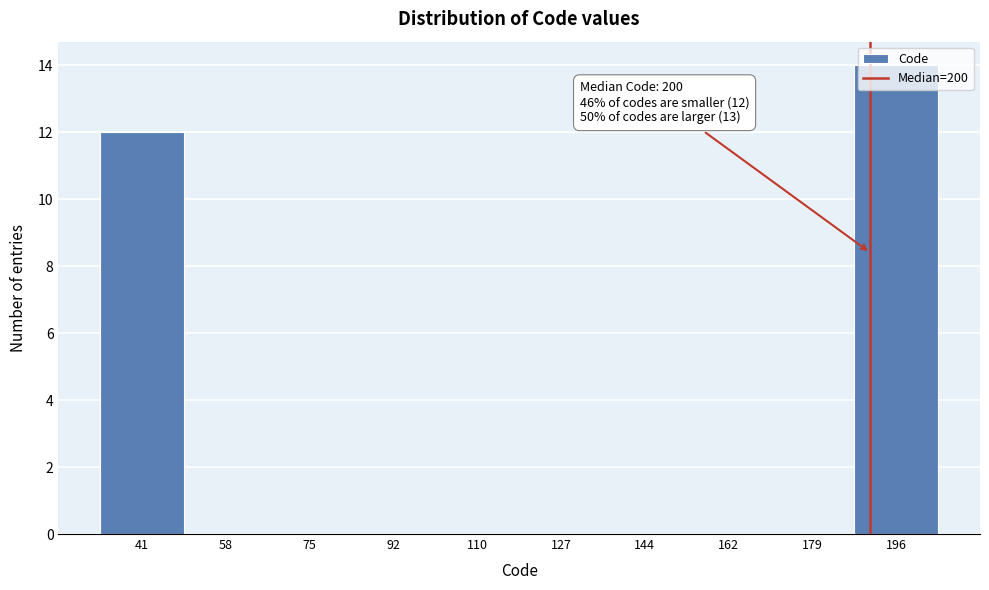

Which has a higher value, 196 or 41?

196